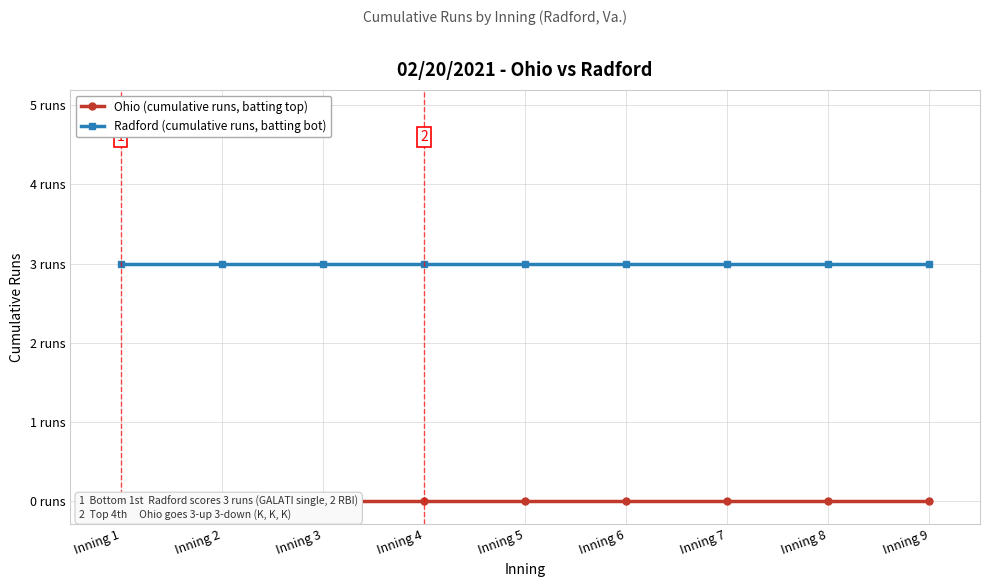

True or false: Ohio (cumulative runs, batting top) has a value of 0 at Inning 9.

True